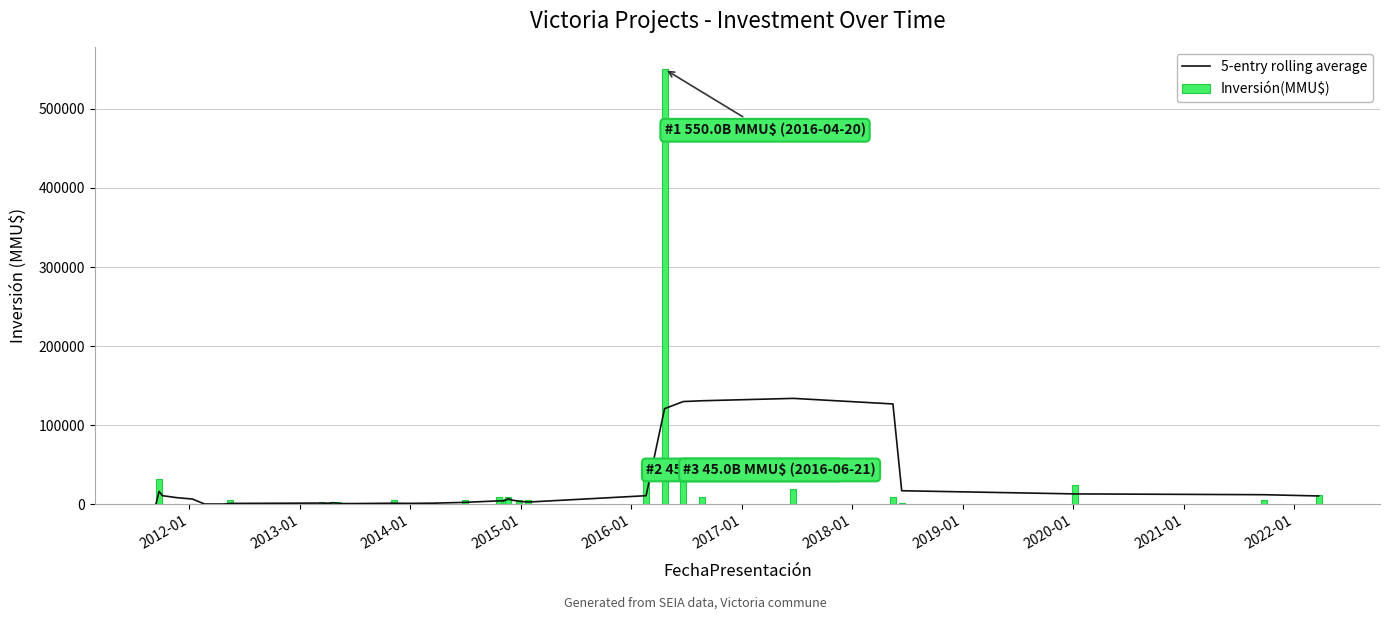

What is the sum of all Inversión(MMU$) values?

830762